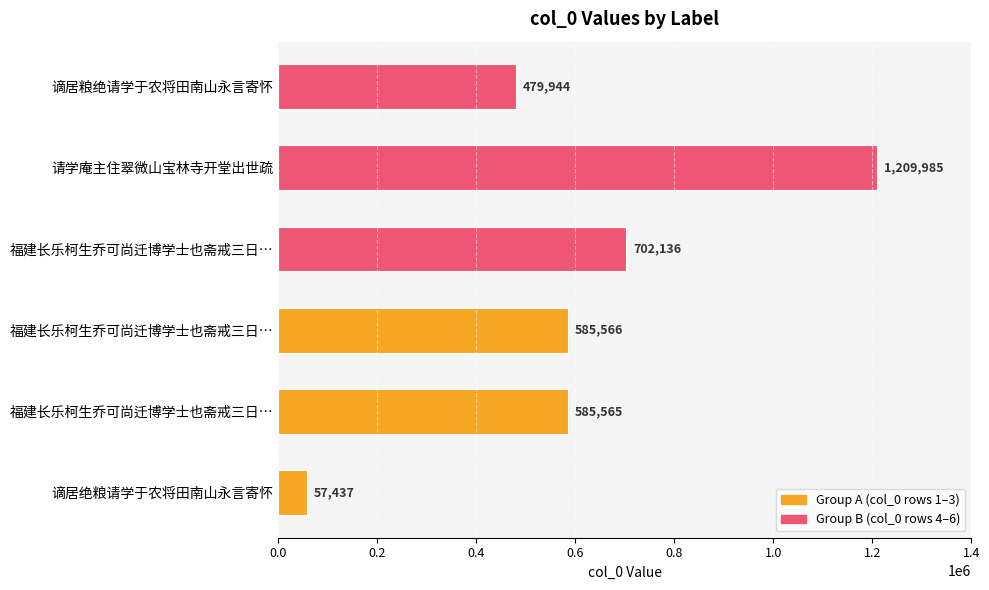

Which category has the highest value across all series?

请学庵主住翠微山宝林寺开堂出世疏